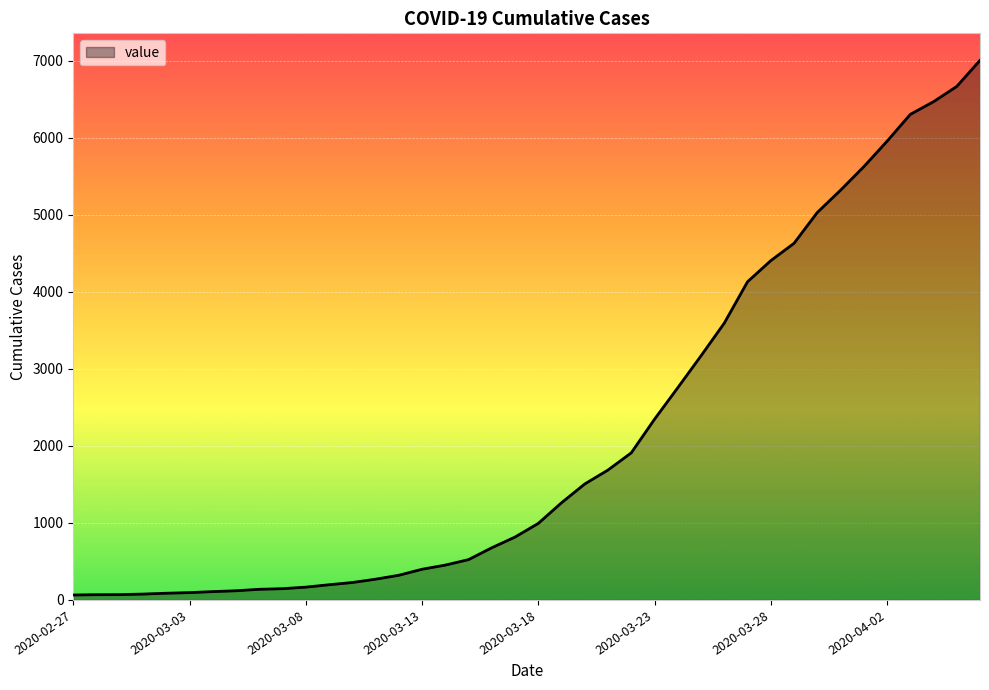

What is the difference between the maximum and second lowest values?

6935